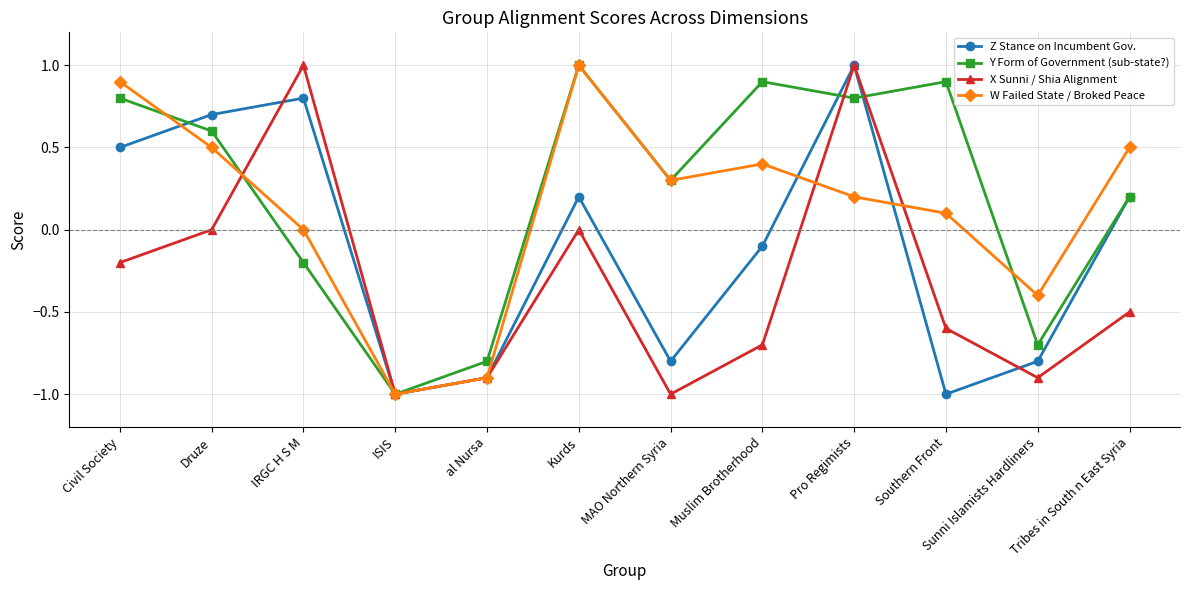

How many values in Y Form of Government (sub-state?) are below zero?

4